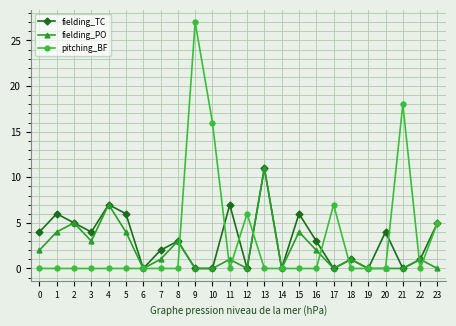

At which label is fielding_PO closest to 5?

2